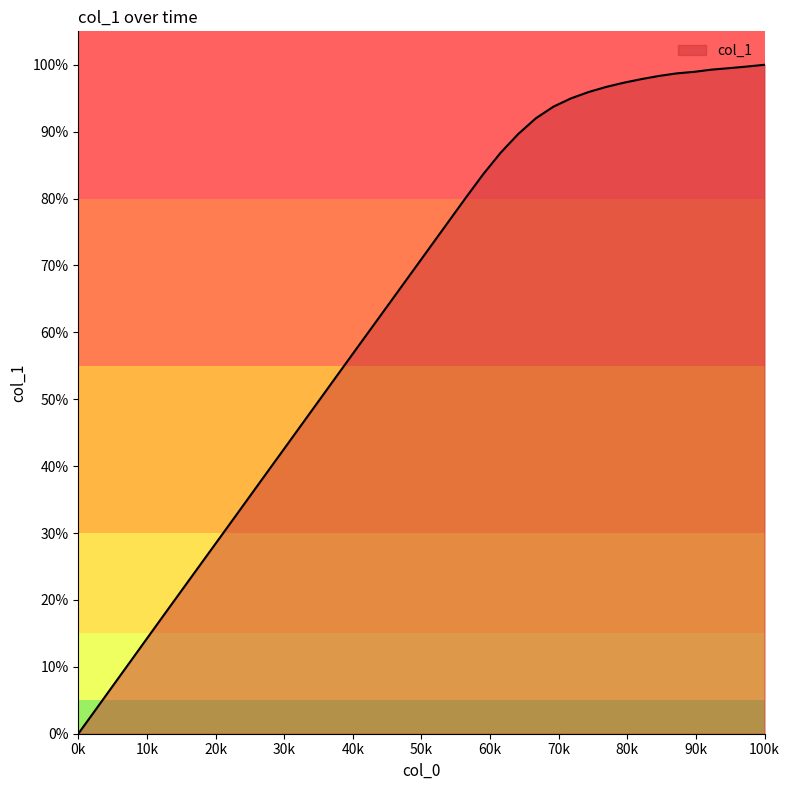

What is the difference between the maximum and minimum values?

100.0